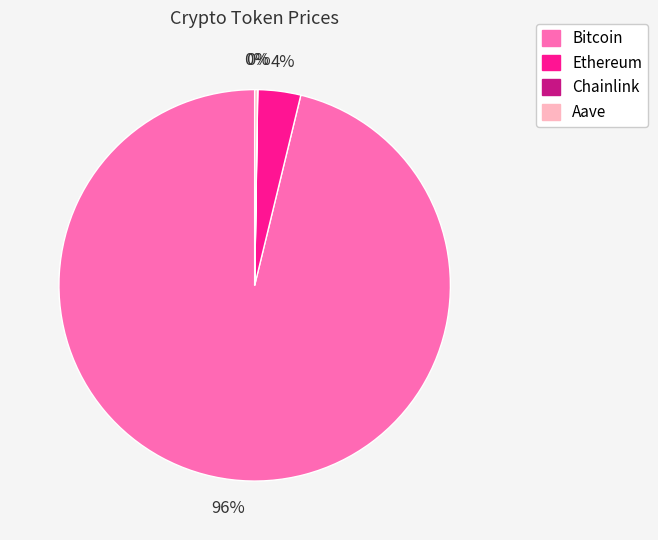

Does any single category account for the majority?

Yes